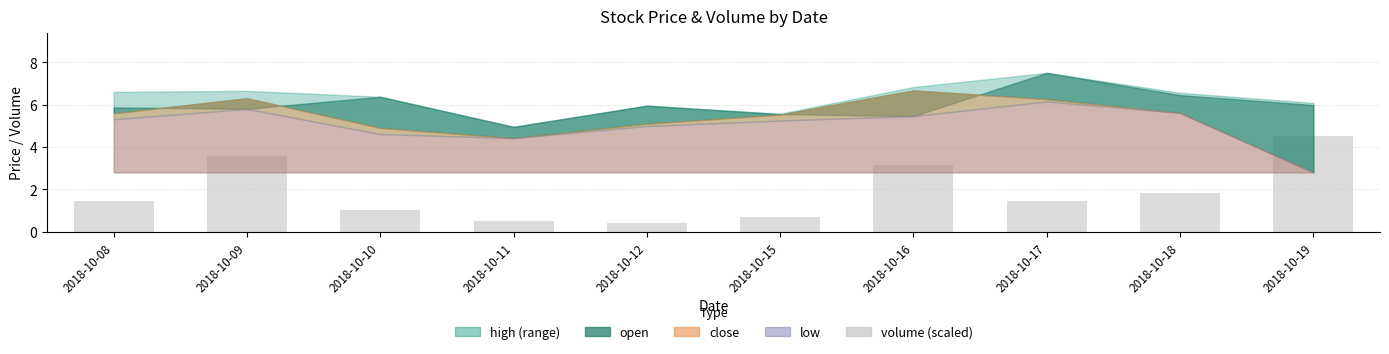

Where does the data first go above 1?

2018-10-08